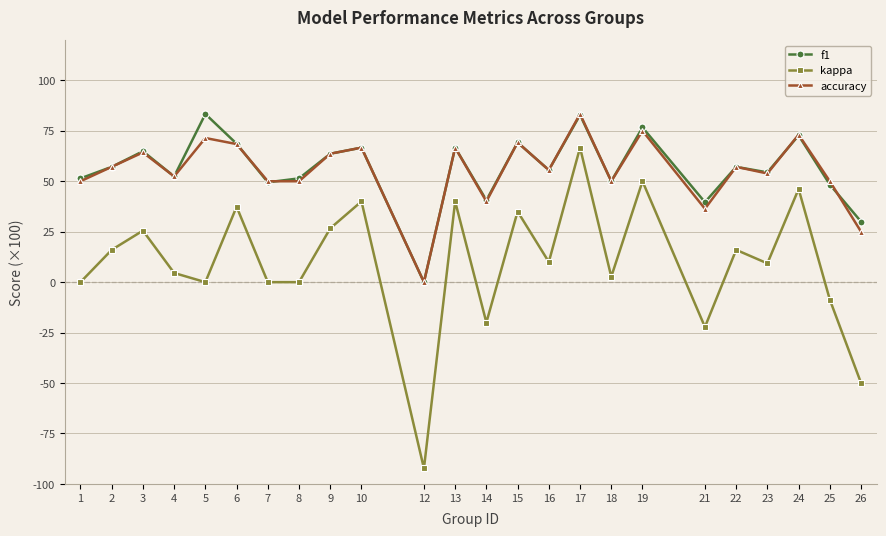

At which category does the chart reach its minimum across all series?

12